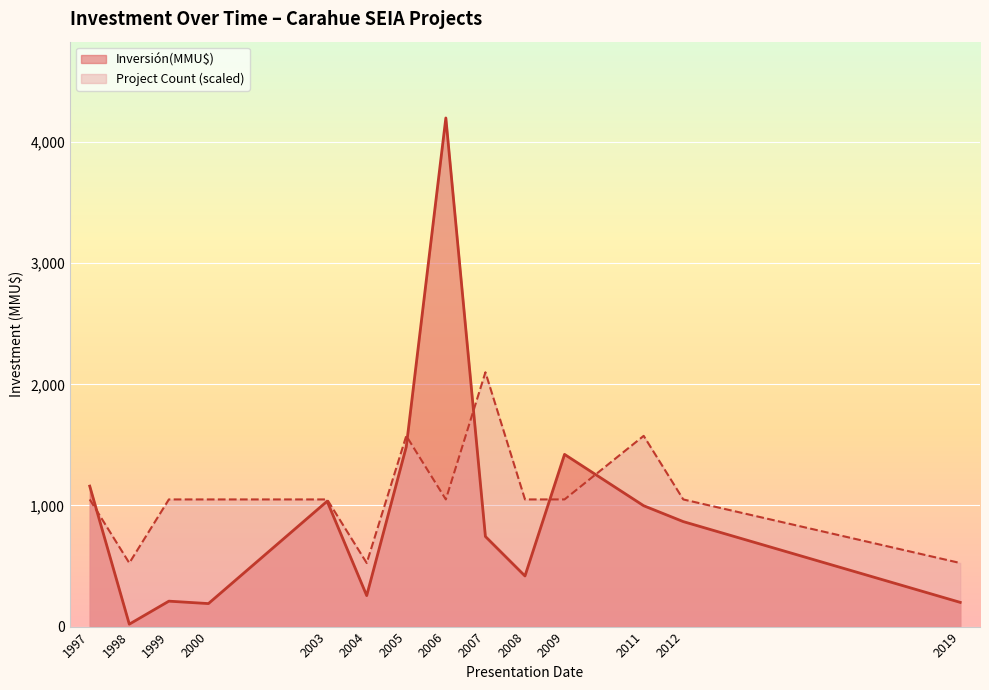

How many intersections are there between Inversión(MMU$) and Count?

4